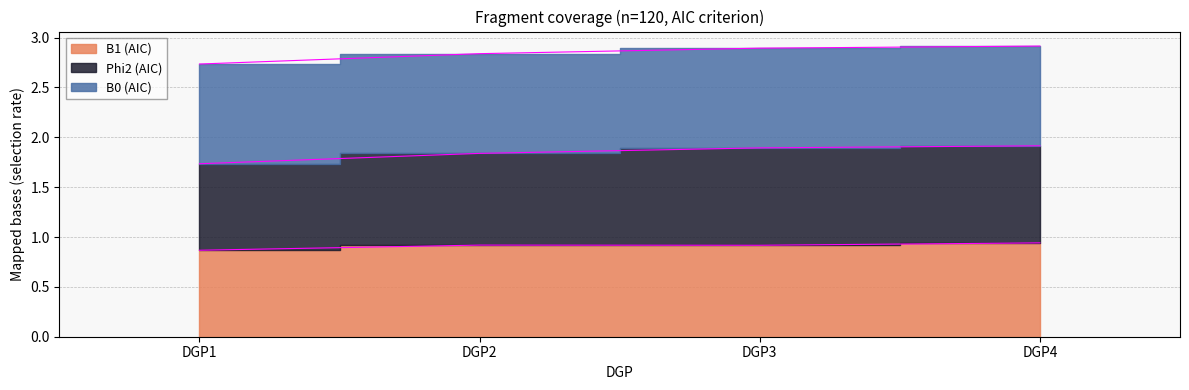

Rank the categories by B1 (AIC) value from highest to lowest.

DGP4, DGP2, DGP3, DGP1